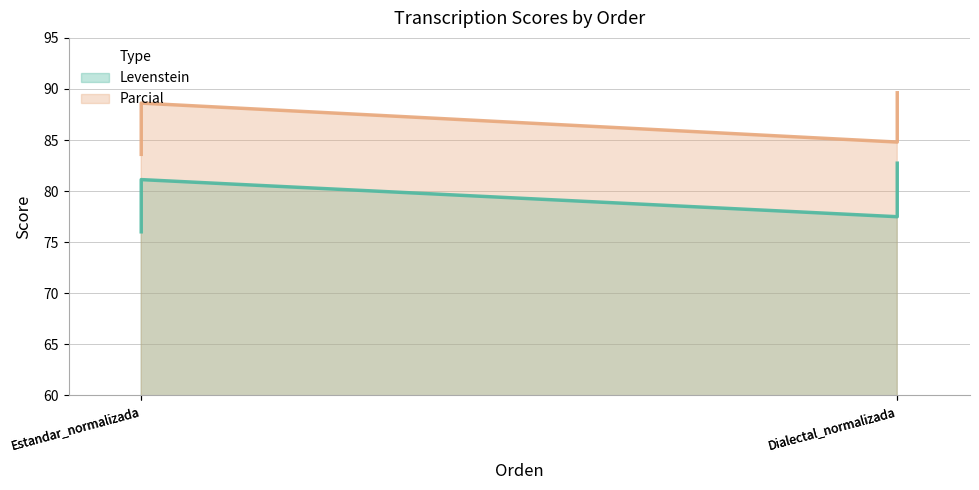

What is the average value of the Parcial series?

86.7